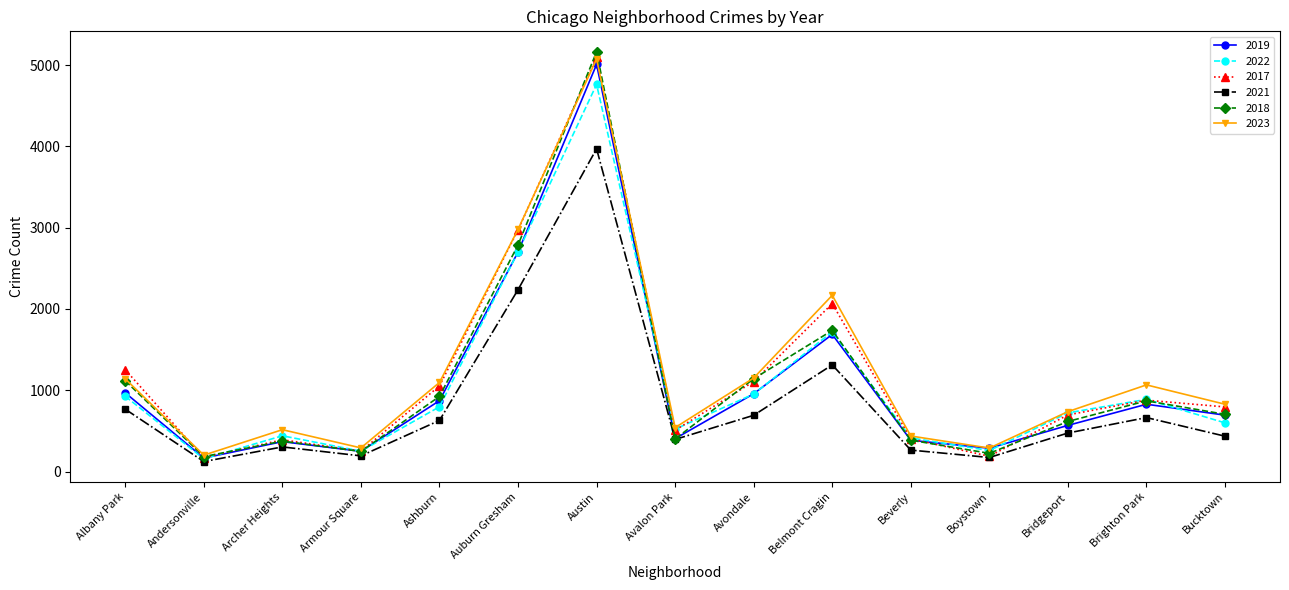

Between Albany Park and Archer Heights, which series saw the biggest shift?

2017